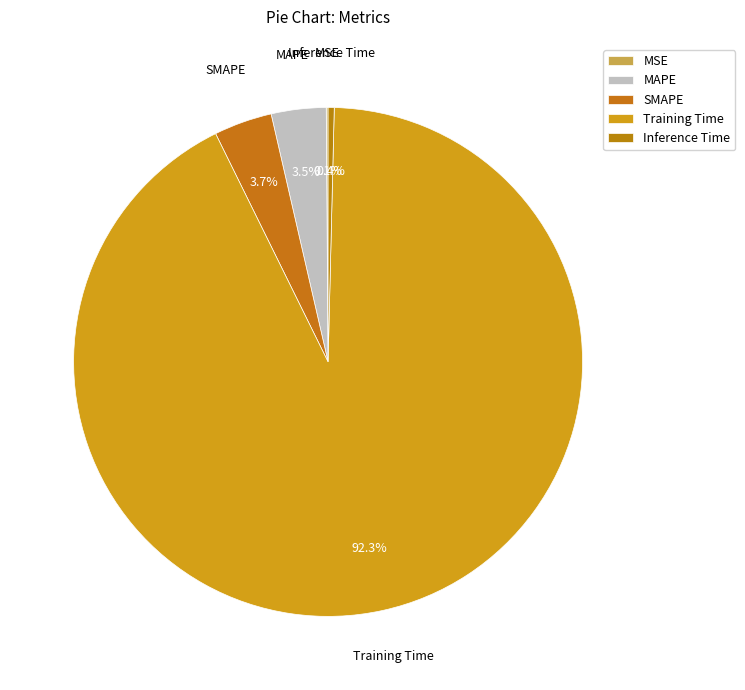

What portion of the pie excludes MAPE?

96.5%